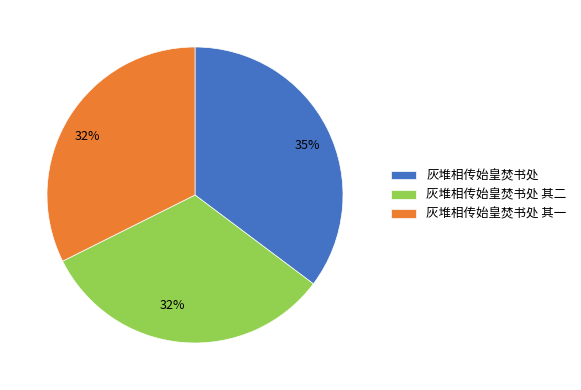

Between 灰堆相传始皇焚书处 and 灰堆相传始皇焚书处 其一, which is larger?

灰堆相传始皇焚书处